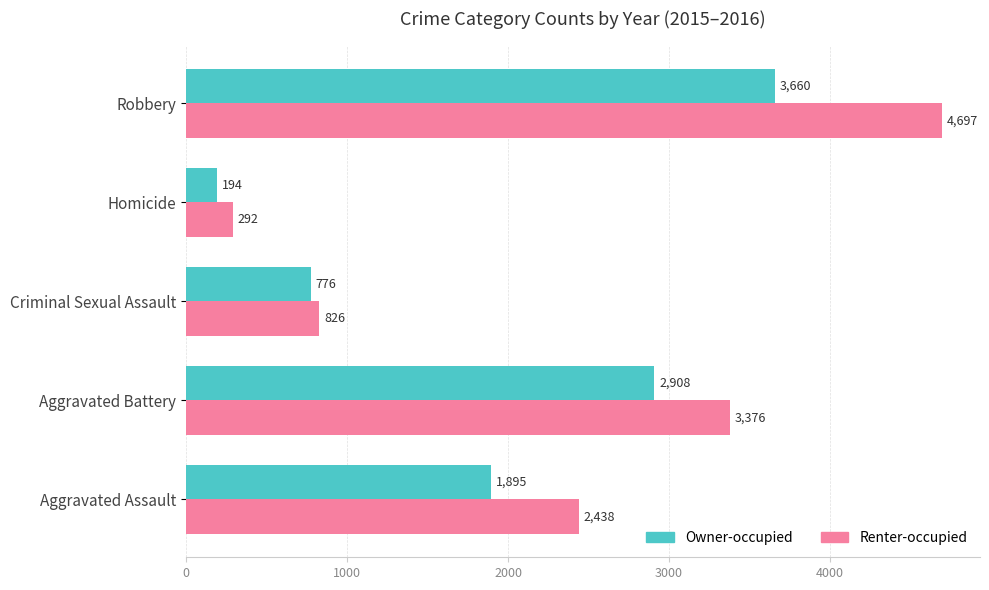

List the series in order of their overall mean, lowest first.

Owner-occupied, Renter-occupied